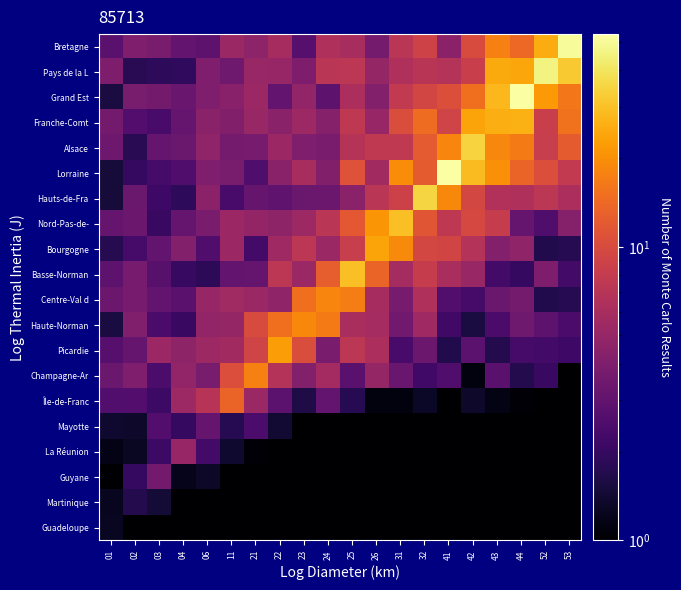

How many data points does each series have?

20